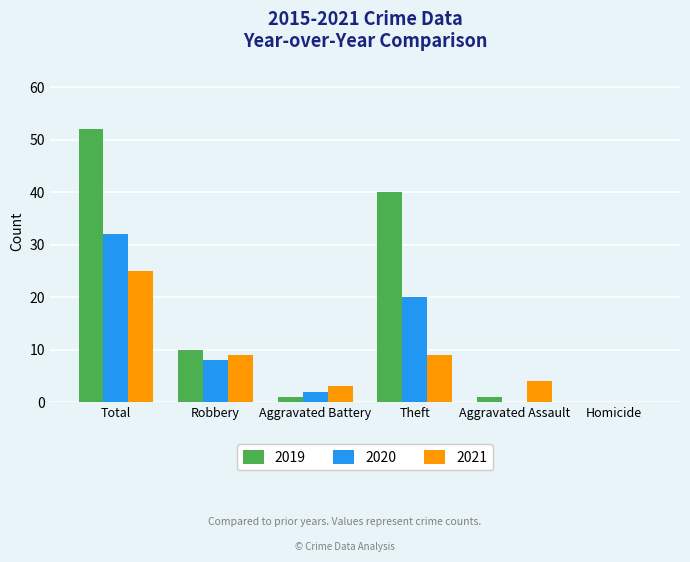

Count the number of categories in the chart.

6